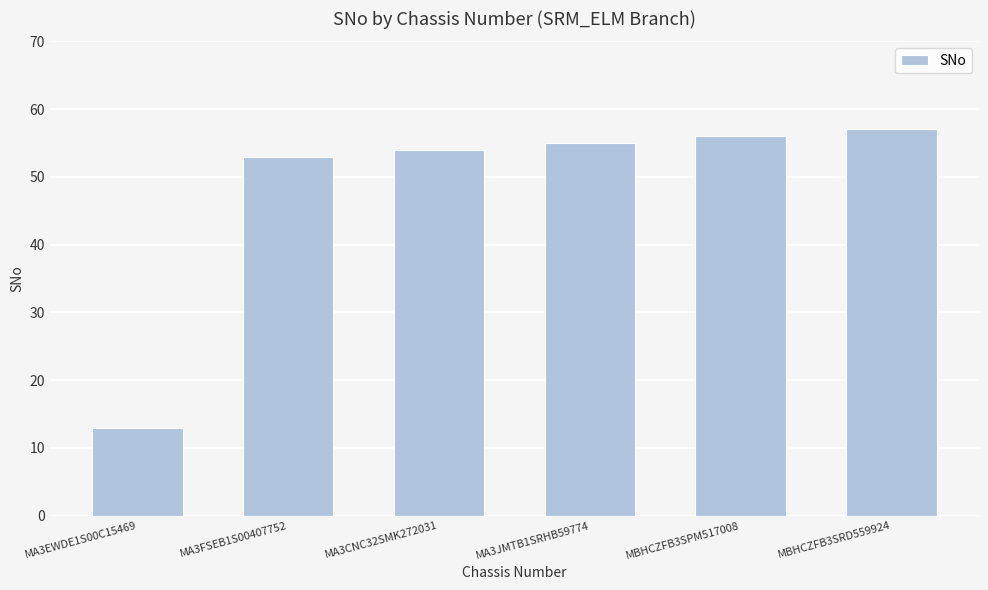

What is the label of the 1st bar from the left?

MA3EWDE1S00C15469